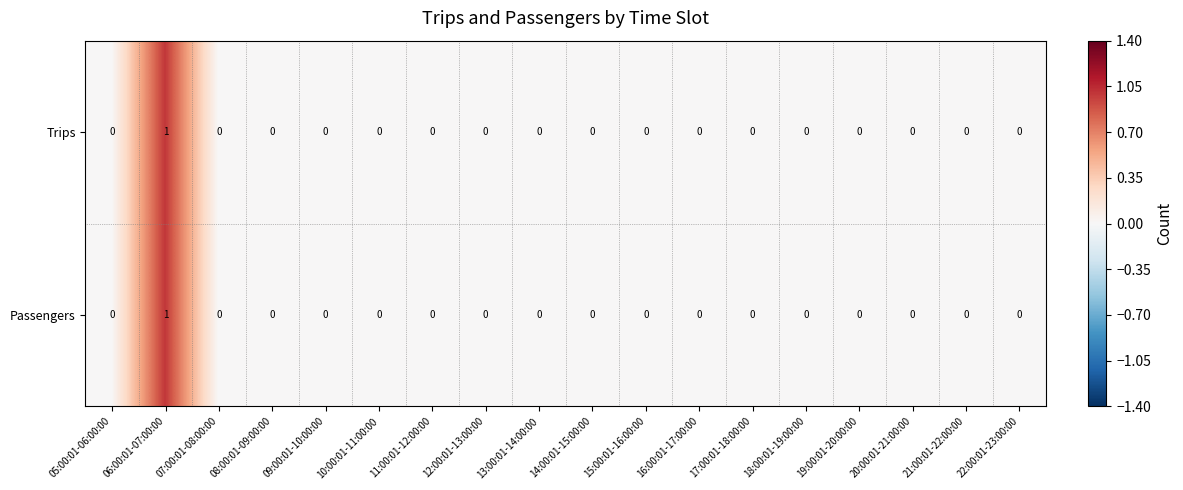

True or false: Trips has a value of -1 at 13:00:01-14:00:00.

False